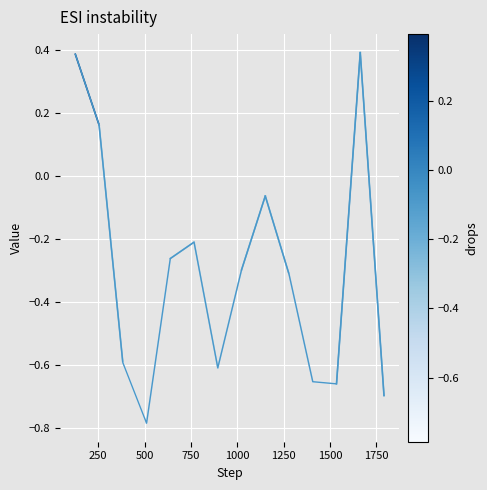

What is the greatest value displayed?

0.4